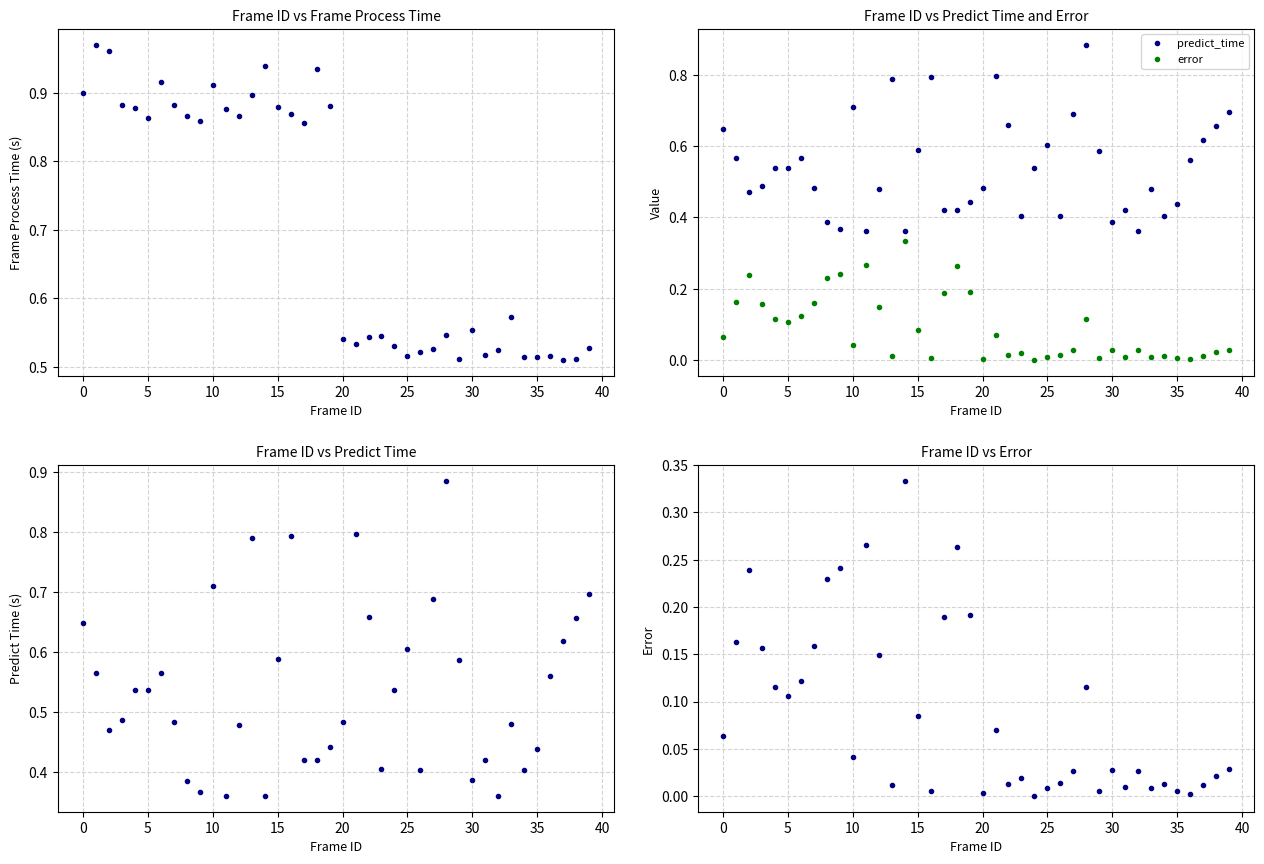

Is the value of frame_process_time at 19 greater than the value of error at 32?

Yes